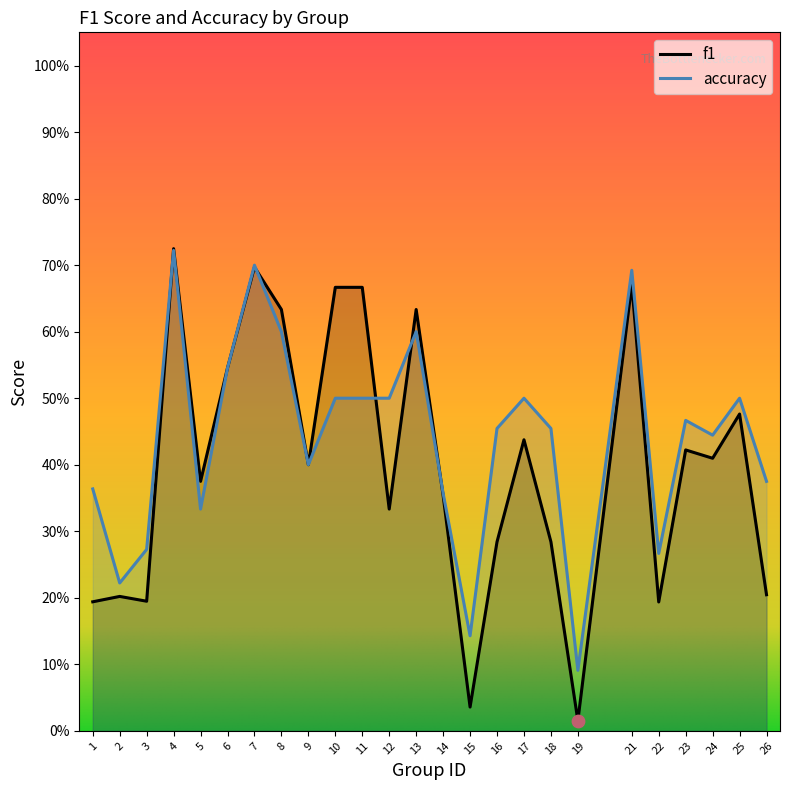

At which category is the sum across all series the highest?

4